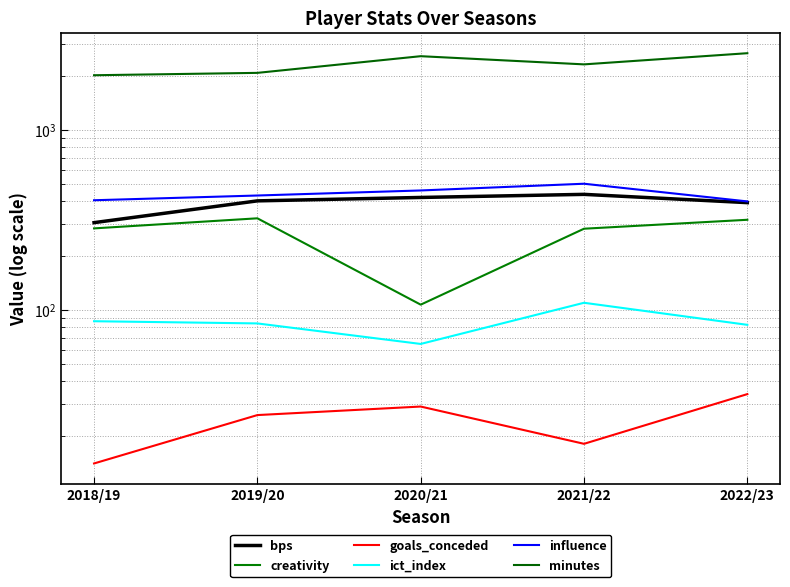

What is the approximate value of minutes at 2019/20?

2073.0